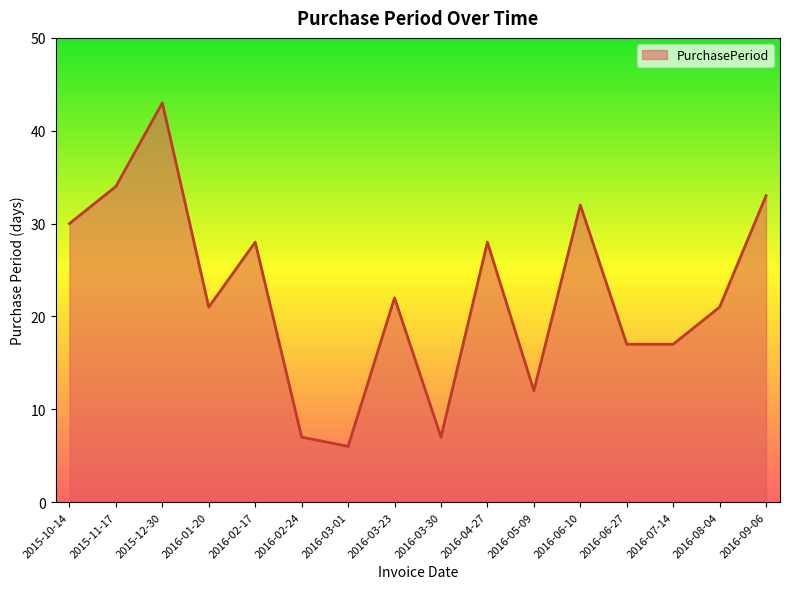

Which label corresponds to the largest value in the chart?

2015-12-30